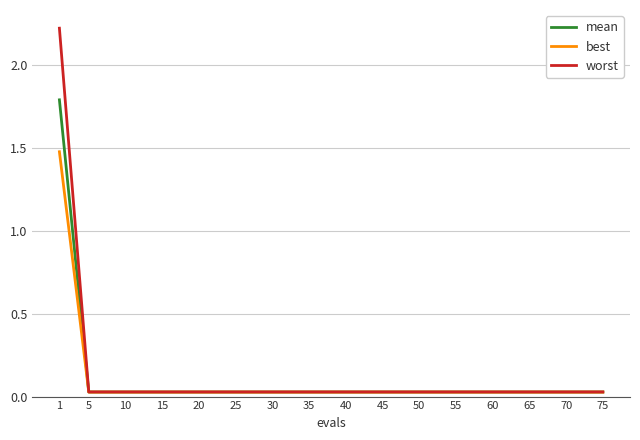

How many categories are shown in the chart?

16